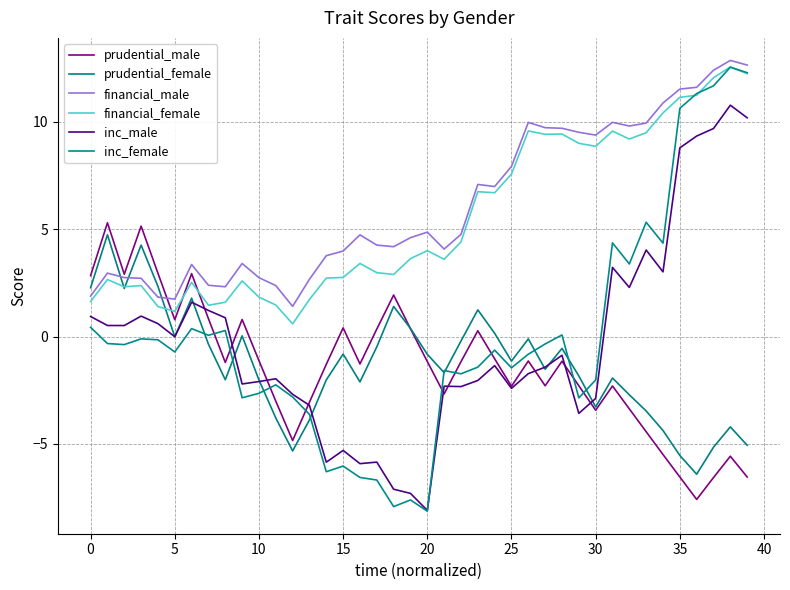

At which category does the chart reach its minimum across all series?

20